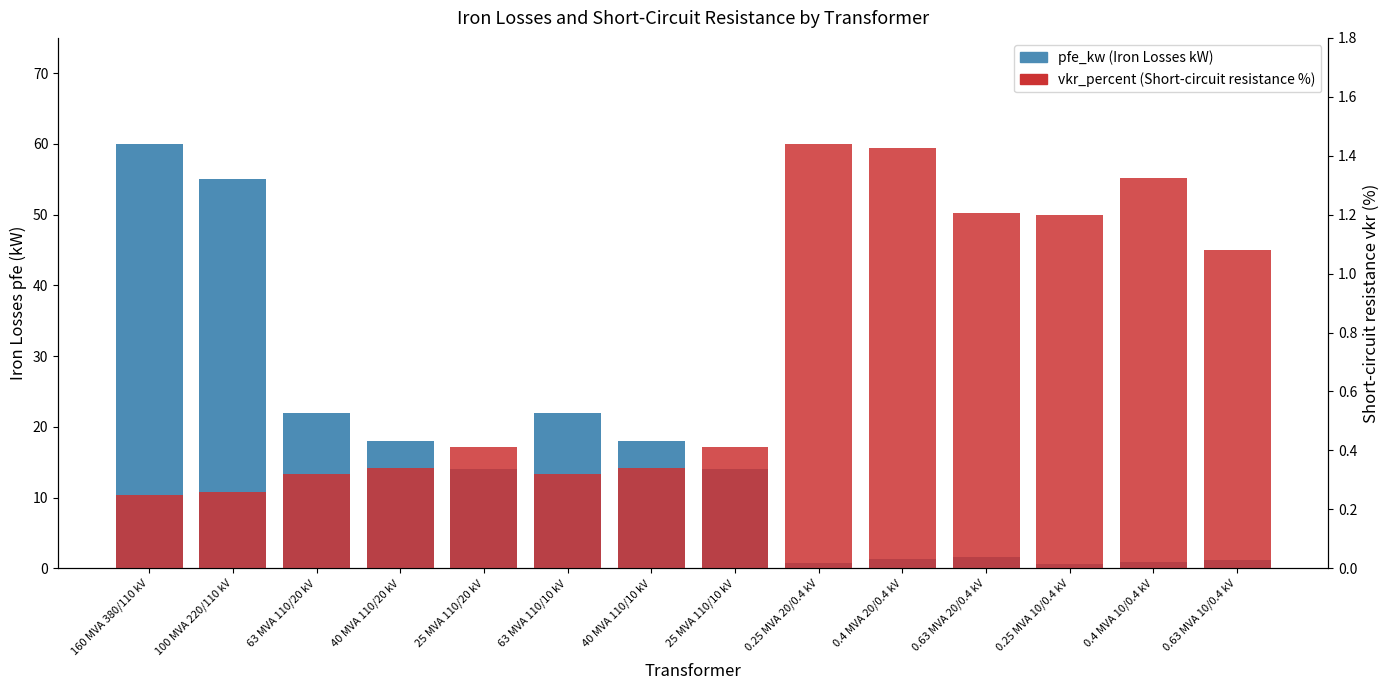

Reading left to right, list all the values displayed in this chart.

pfe_kw: 60.0	55.0	22.0	18.0	14.0	22.0	18.0	14.0	0.8	1.4	1.6	0.6	0.9	1.2
vkr_percent (Short-circuit resistance %): 0.2	0.3	0.3	0.3	0.4	0.3	0.3	0.4	1.4	1.4	1.2	1.2	1.3	1.1
vkr_percent: 0.2	0.3	0.3	0.3	0.4	0.3	0.3	0.4	1.4	1.4	1.2	1.2	1.3	1.1